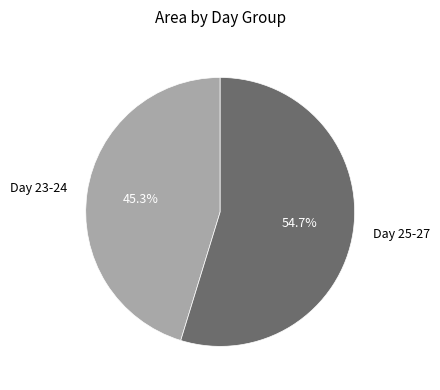

What is the largest slice in the pie chart?

Day 25-27